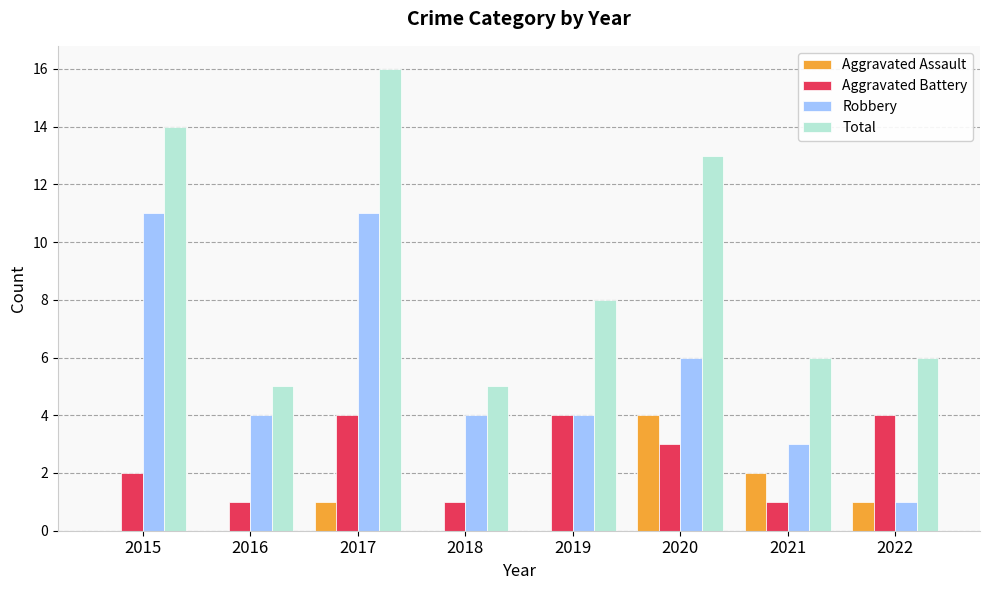

What is the spread (max minus min) of values at 2021?

5